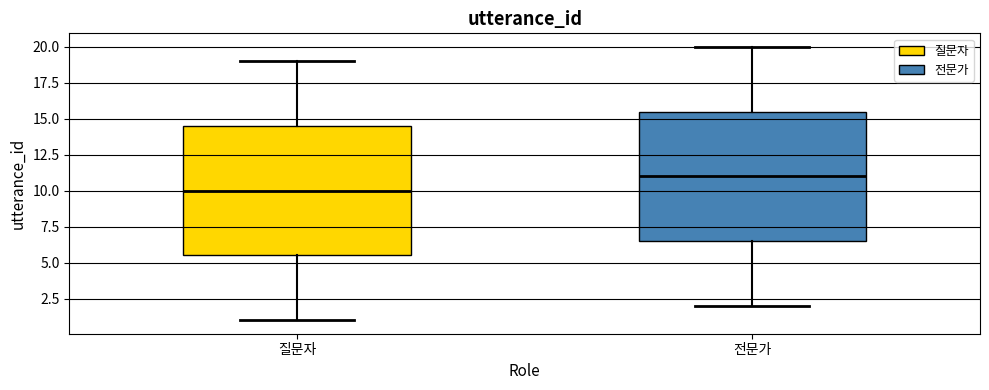

Reading left to right, transcribe this box plot: for each box, give where its median line is, the range the box spans, and where its two whiskers end, as read against the y-axis. The values are not printed on the chart, so give them approximately, as read against the axis.

질문자: median 10.0, box 5.5 to 14.5, whiskers 1.0 to 19.0
전문가: median 11.0, box 6.5 to 15.5, whiskers 2.0 to 20.0